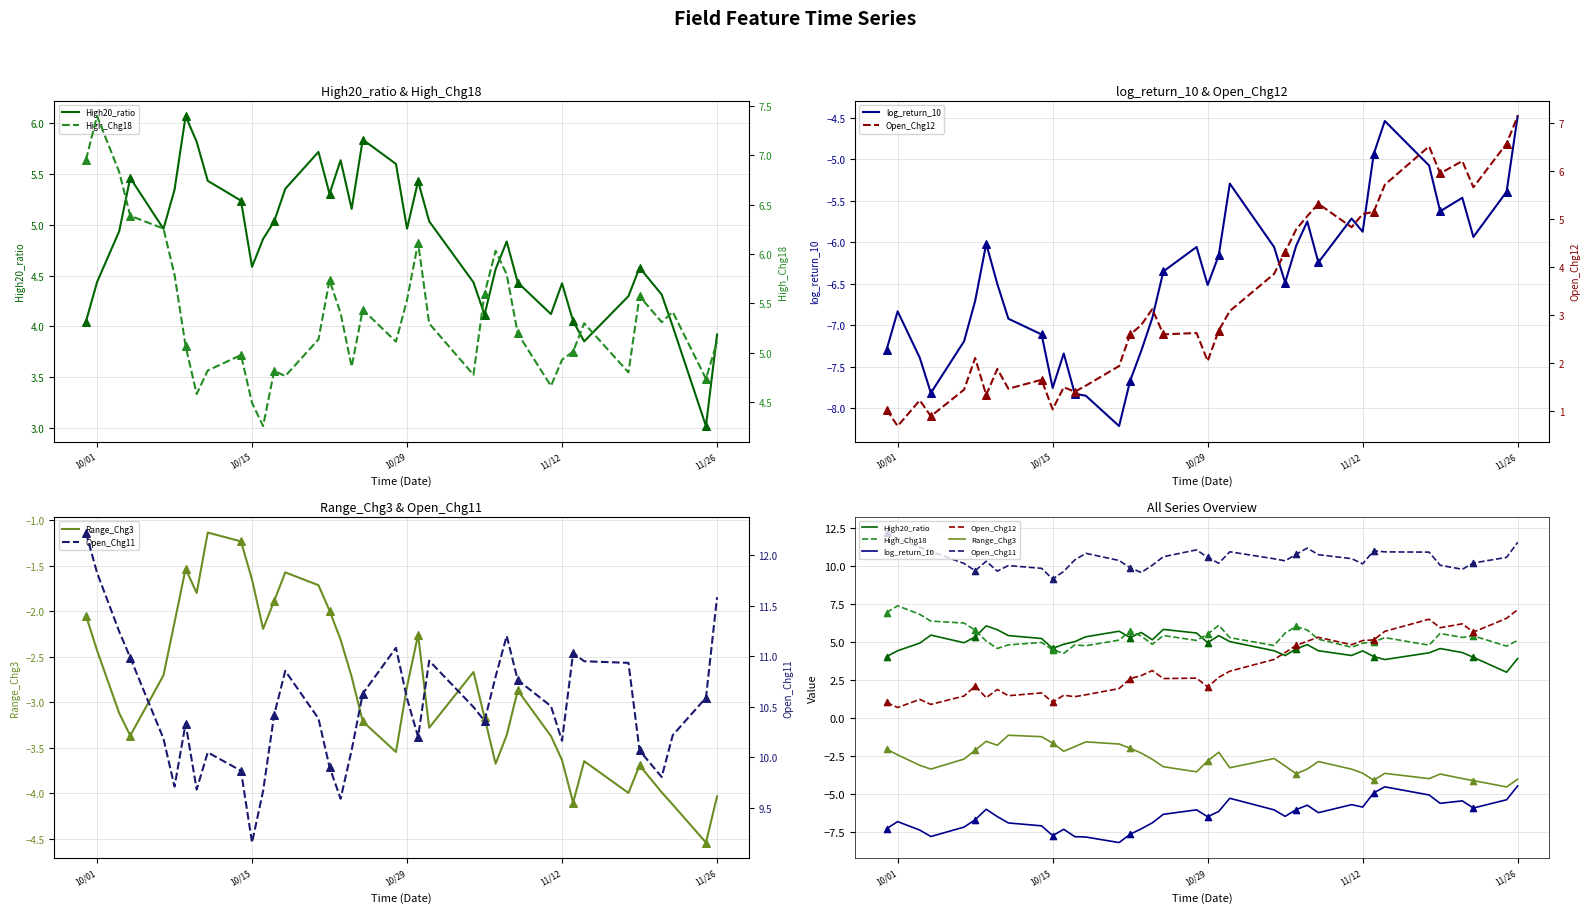

At how many categories does at least one series exceed 8?

38